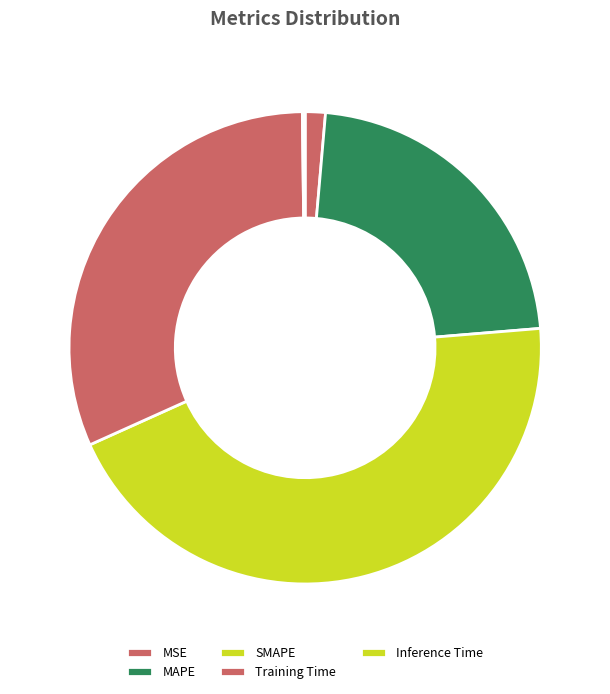

What is the ratio of the value at MSE to the value at MAPE?

0.1